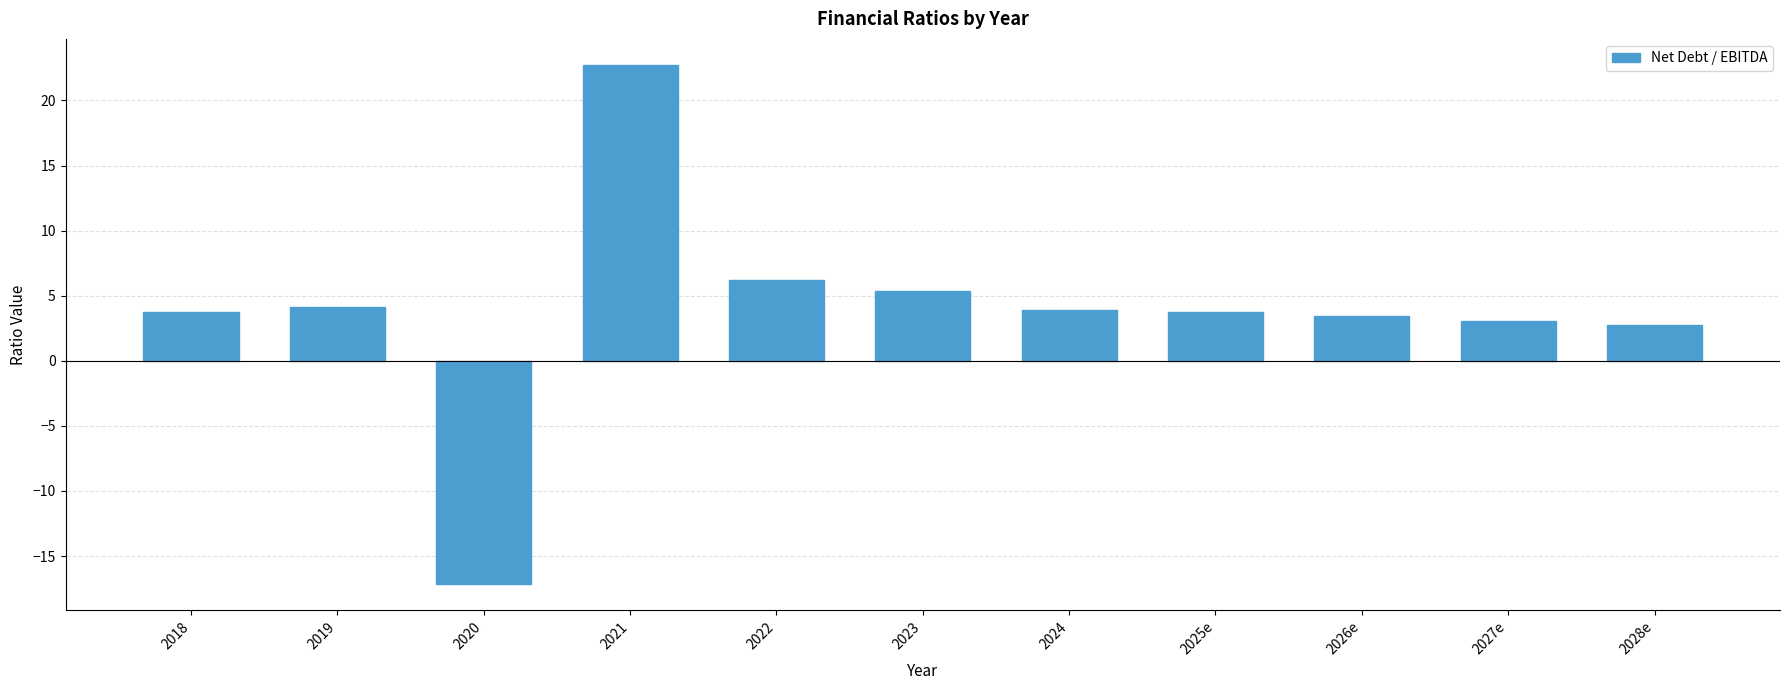

What is the sum of the values at 2026e and 2027e?

6.5